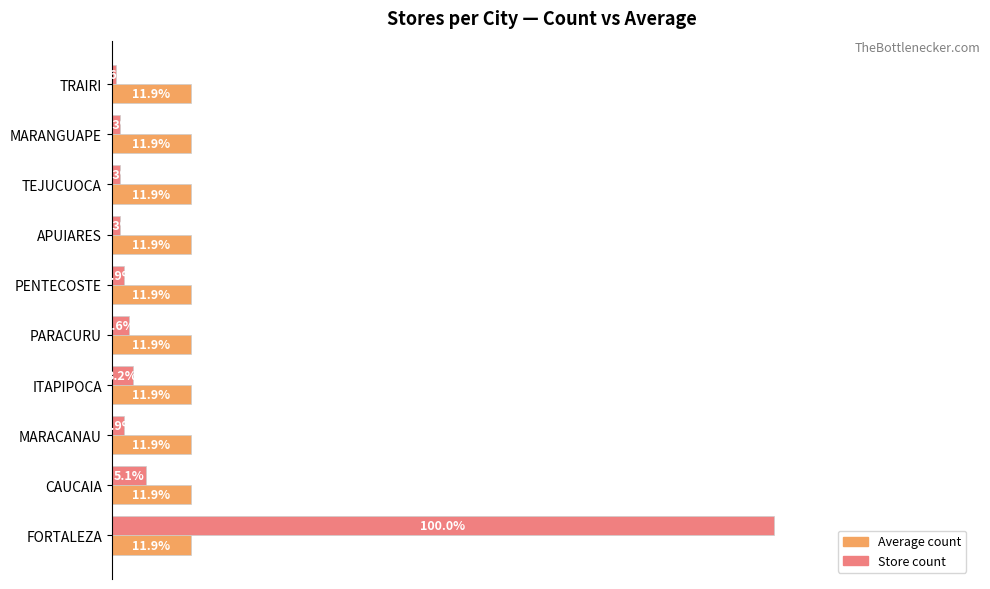

At which category is the sum across all series the highest?

FORTALEZA